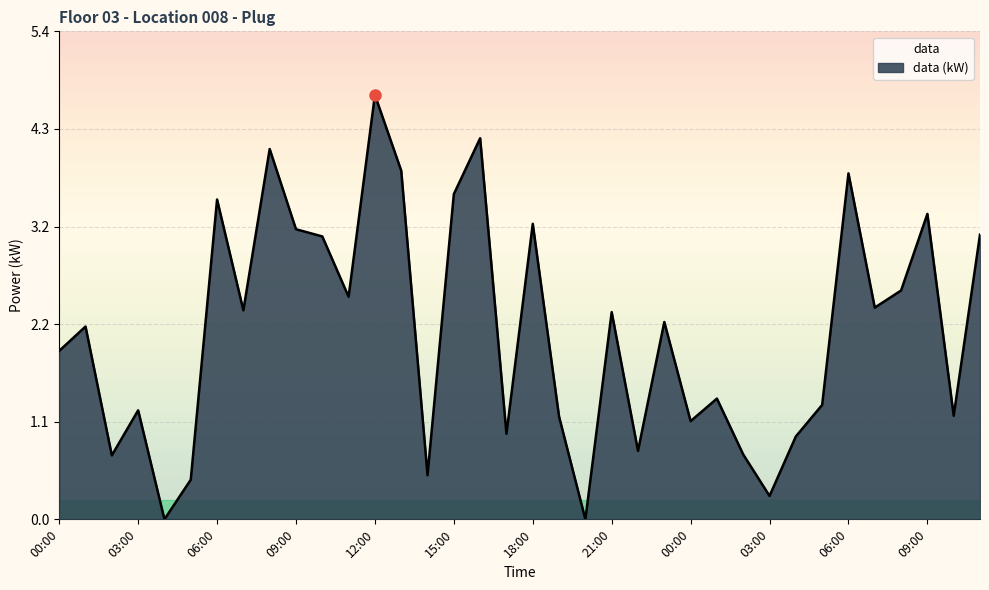

At which category does the chart reach its minimum across all series?

04:00